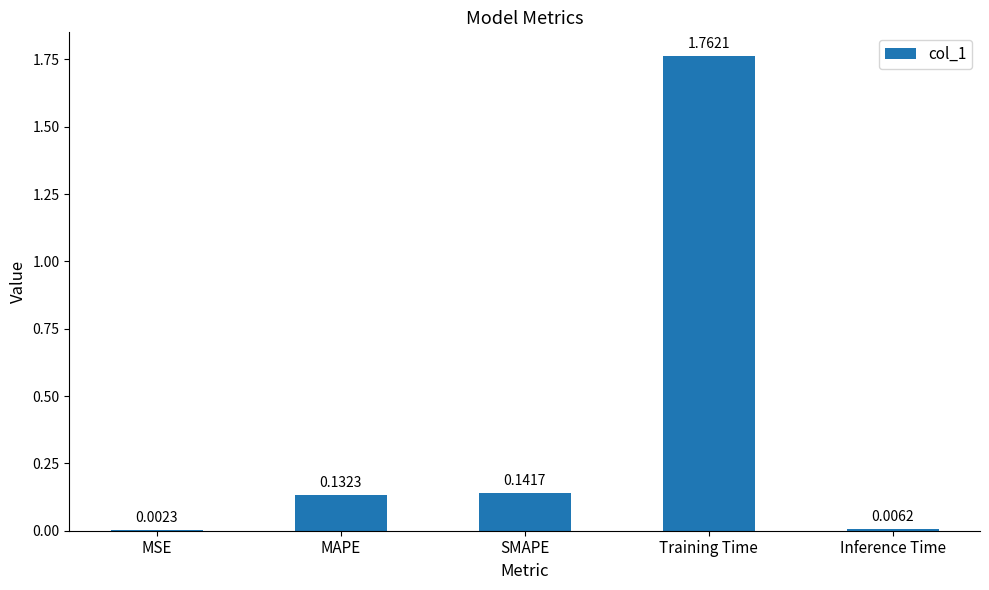

What is the sum of the values at MAPE and SMAPE?

0.3